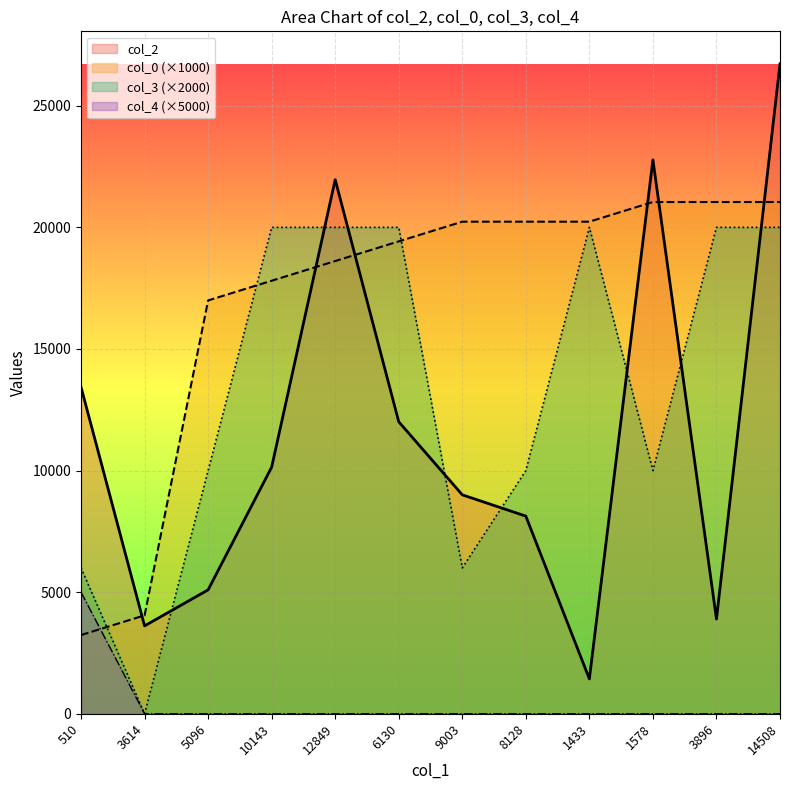

At how many categories does at least one series exceed 22847?

1